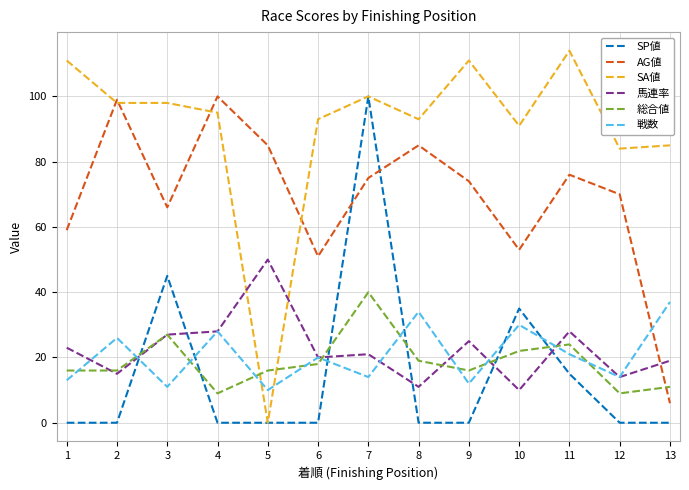

Reading left to right, extract all data points from this chart.

SP値: 1=0	2=0	3=45	4=0	5=0	6=0	7=100	8=0	9=0	10=35	11=15	12=0	13=0
AG値: 1=59	2=99	3=66	4=100	5=85	6=51	7=75	8=85	9=74	10=53	11=76	12=70	13=6
SA値: 1=111	2=98	3=98	4=95	5=0	6=93	7=100	8=93	9=111	10=91	11=114	12=84	13=85
馬連率: 1=23	2=15	3=27	4=28	5=50	6=20	7=21	8=11	9=25	10=10	11=28	12=14	13=19
総合値: 1=16	2=16	3=27	4=9	5=16	6=18	7=40	8=19	9=16	10=22	11=24	12=9	13=11
戦数: 1=13	2=26	3=11	4=28	5=10	6=20	7=14	8=34	9=12	10=30	11=21	12=14	13=37